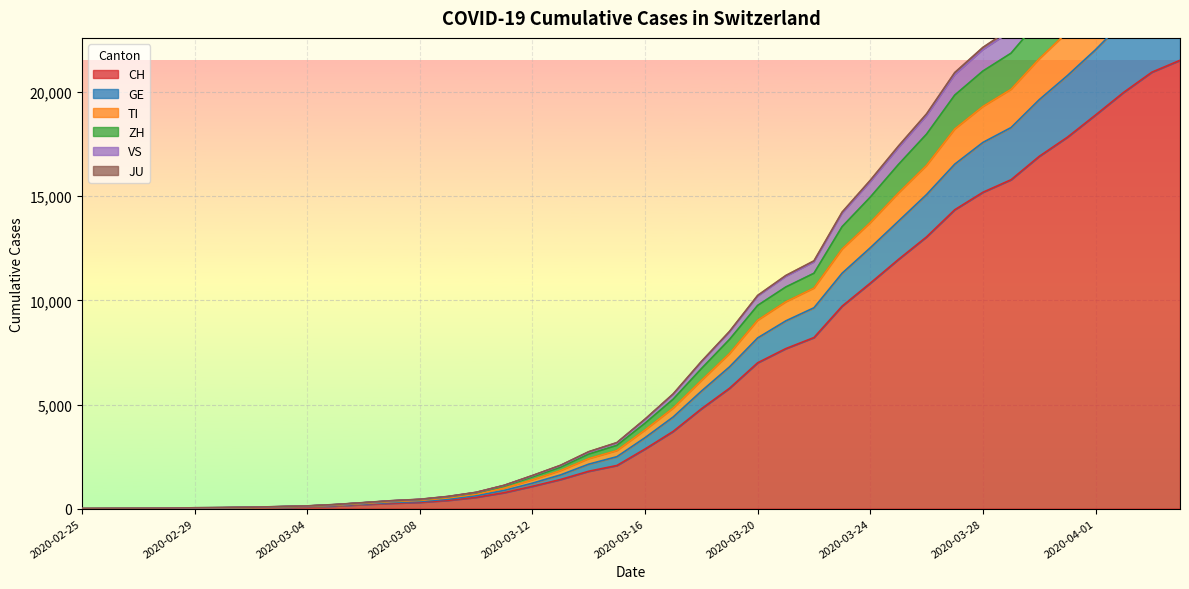

True or false: CH has more than 2 interior local peaks.

False